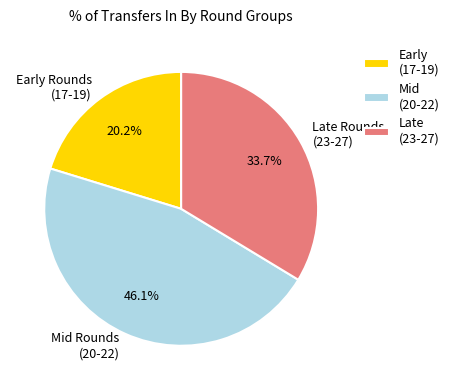

Combined, what portion of the pie is Mid Rounds (20-22) and Late Rounds (23-27)?

79.8%